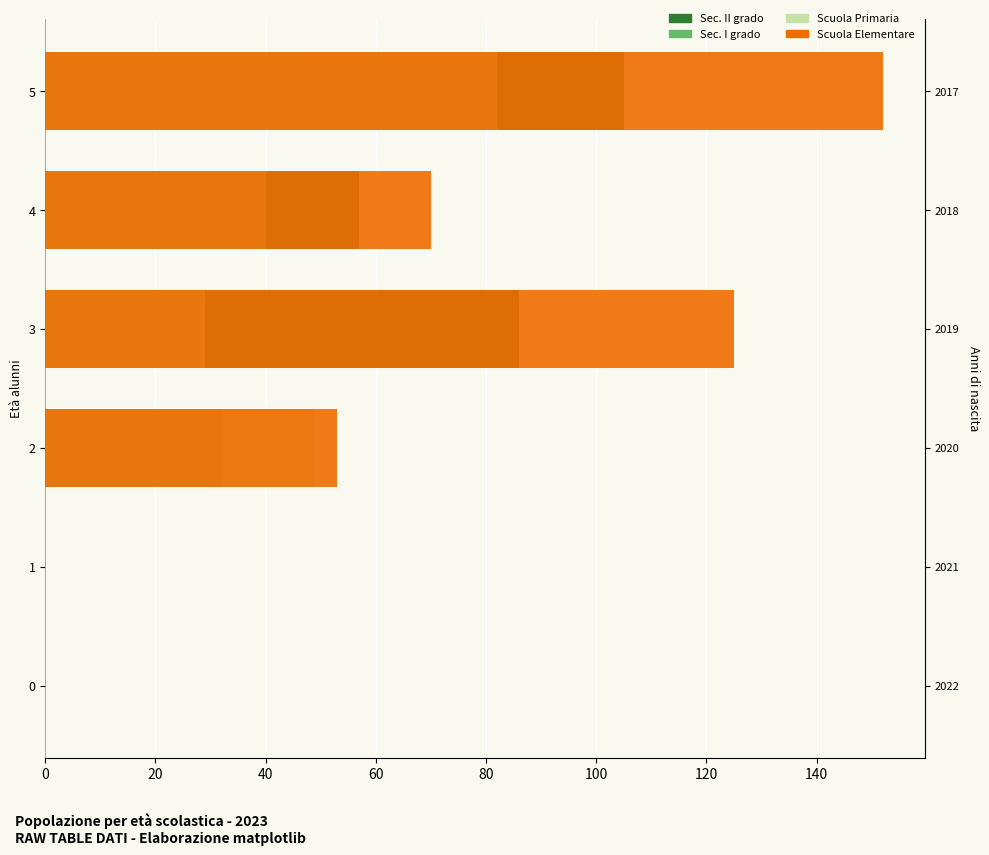

Which series has the largest range (max minus min)?

Scuola Elementare